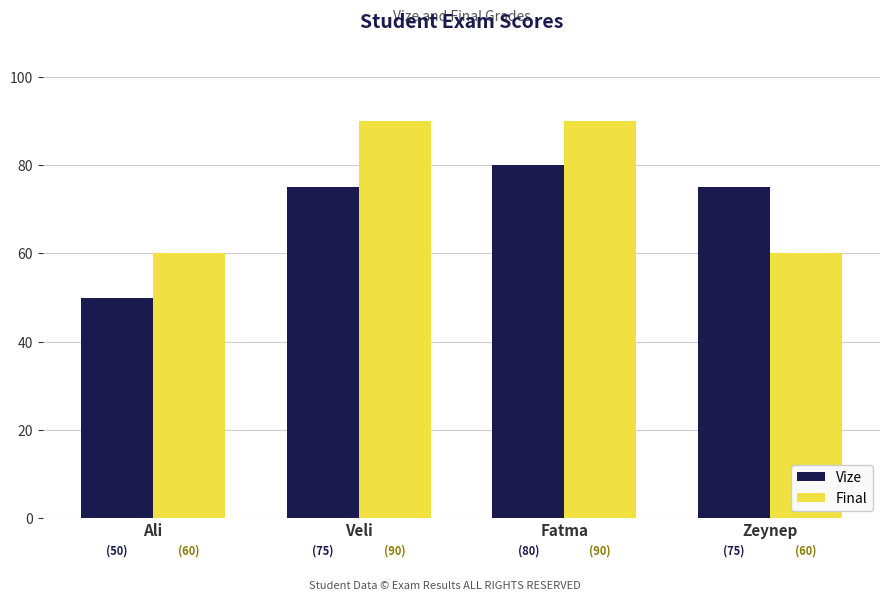

Is it true that Vize equals 42 at Veli?

False